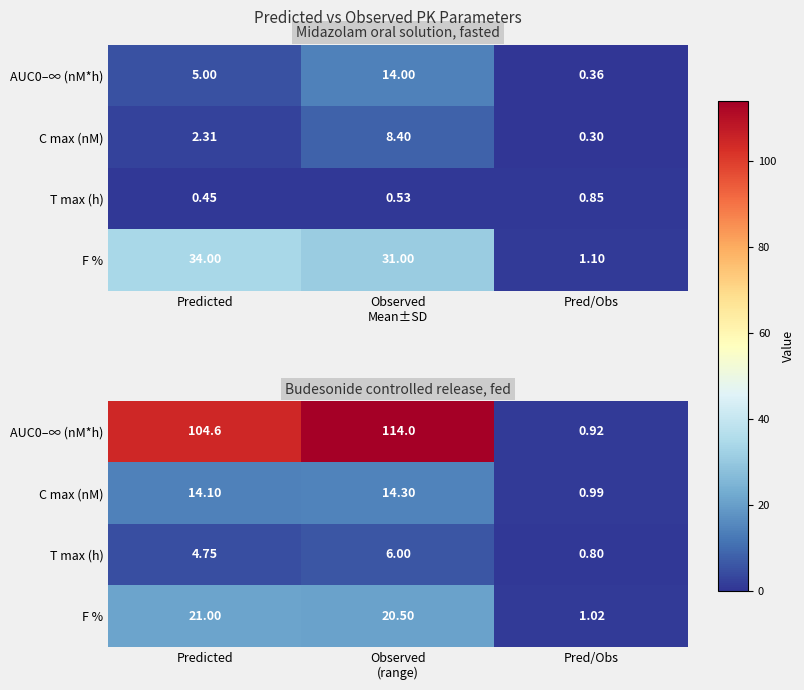

List the series in order of their peak value, highest first.

AUC0–∞ (nM*h), F %, C max (nM), T max (h)